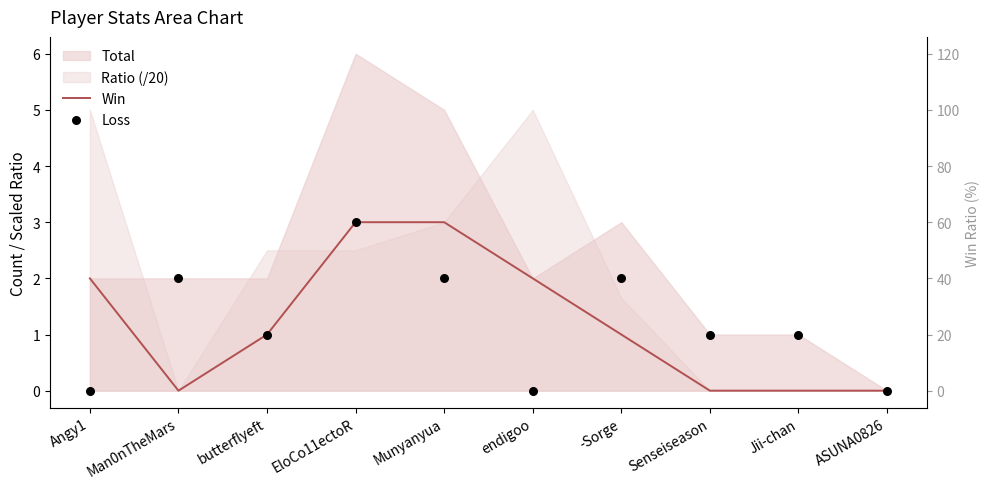

At how many categories does at least one series exceed 0?

9